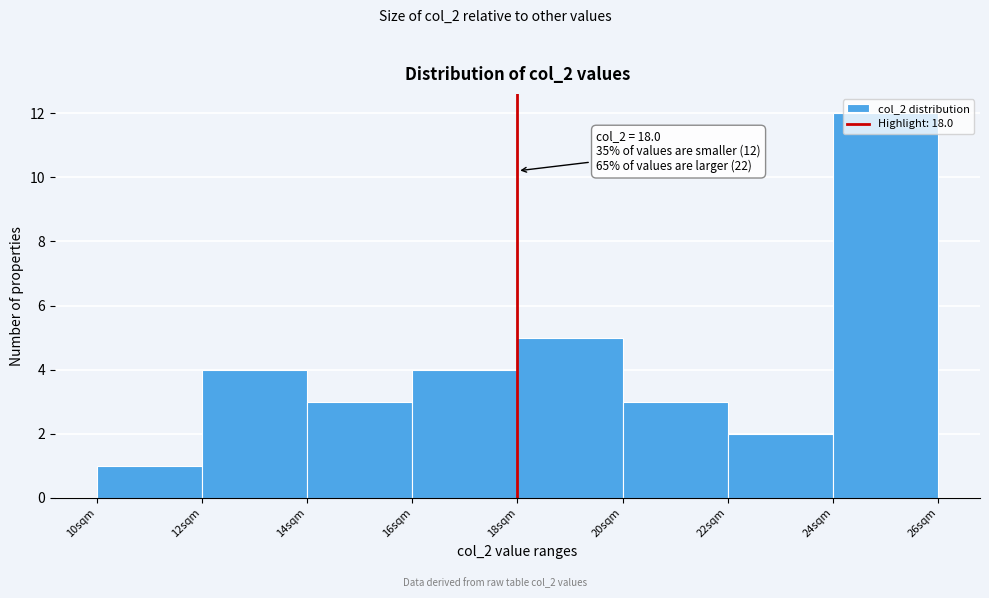

Over which range of the x-axis is the bar tallest?

24 to 26